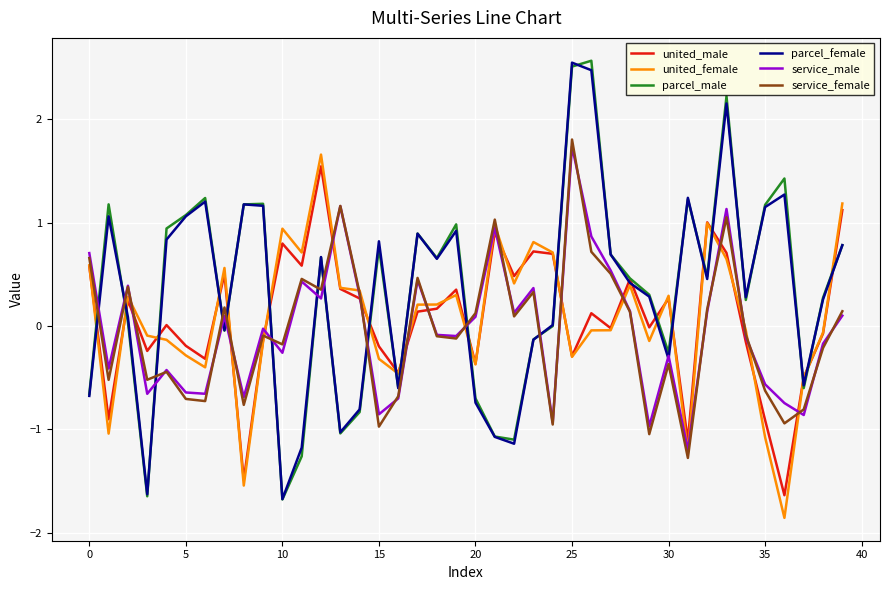

Is this an area chart (filled region under the line)?

No